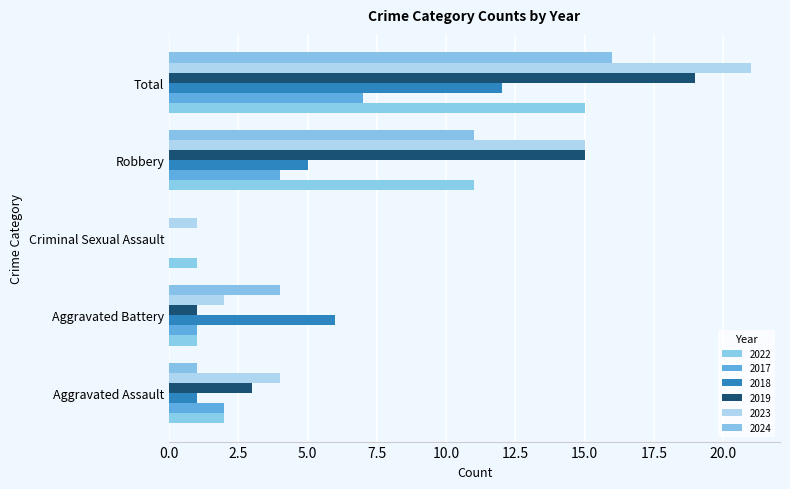

What are all the series names shown in the legend?

2022, 2017, 2018, 2019, 2023, 2024